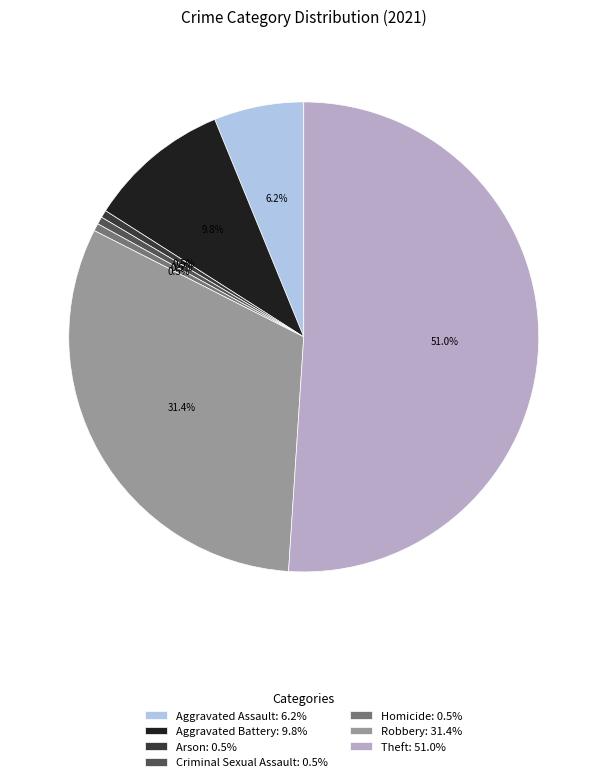

True or false: Robbery accounts for 31% of the total.

True